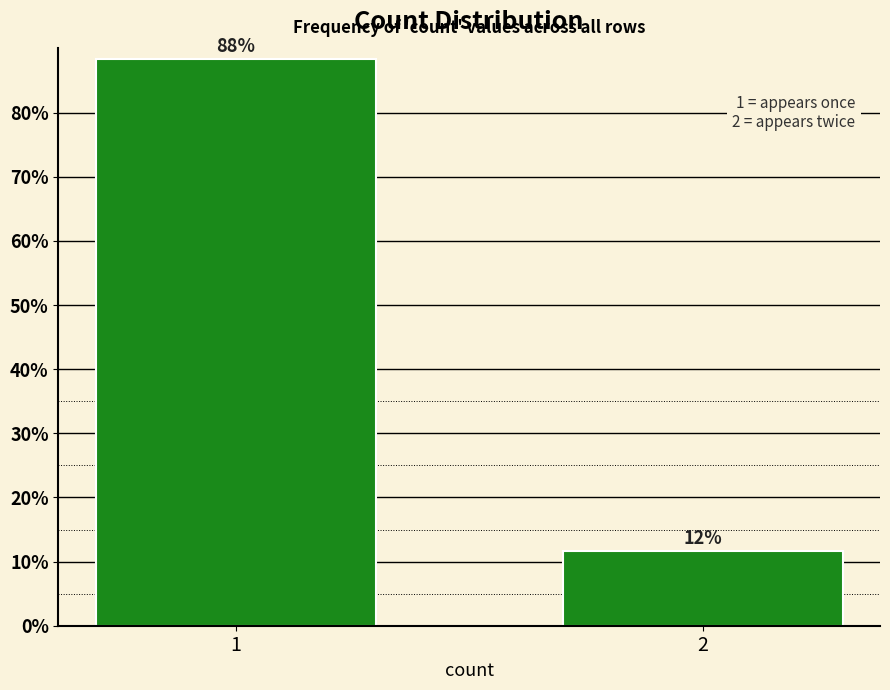

What is the value of the 2nd bar from the left?

11.6